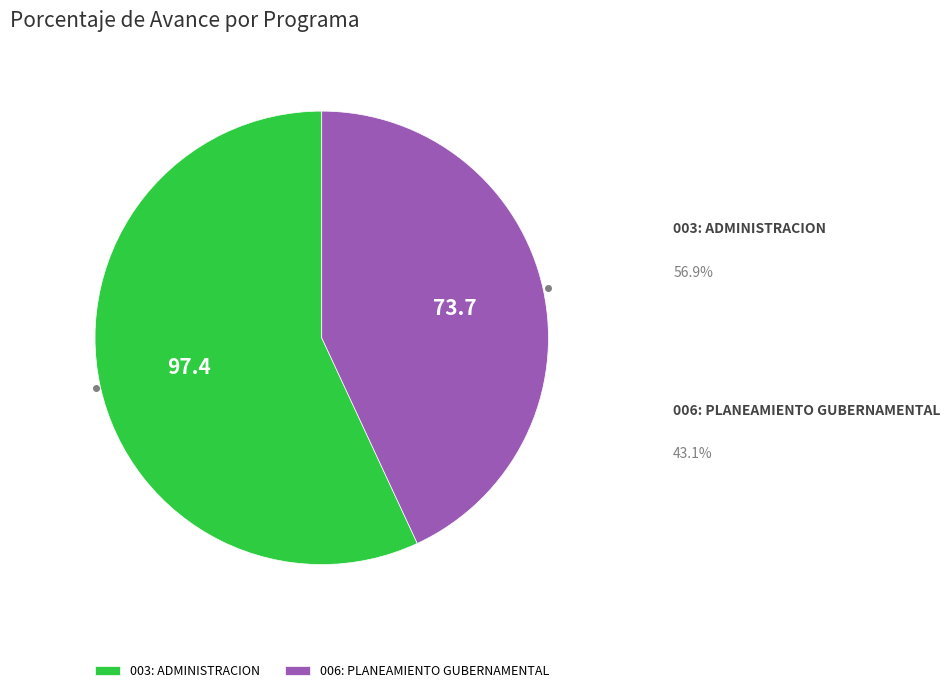

The 003: ADMINISTRACION slice represents 57% of the pie. True or false?

True